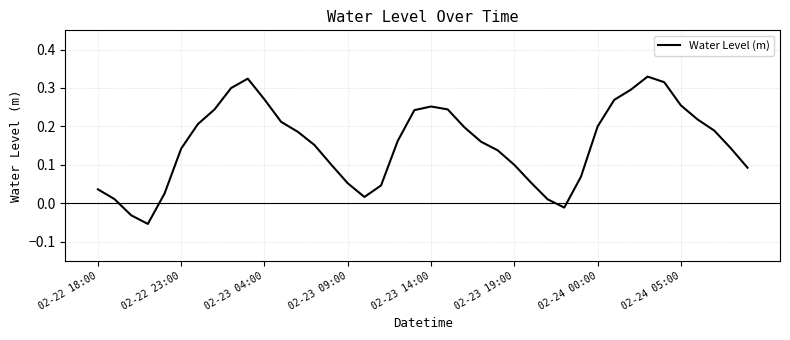

How many interior local peaks (higher than both neighbors) does the data have?

3